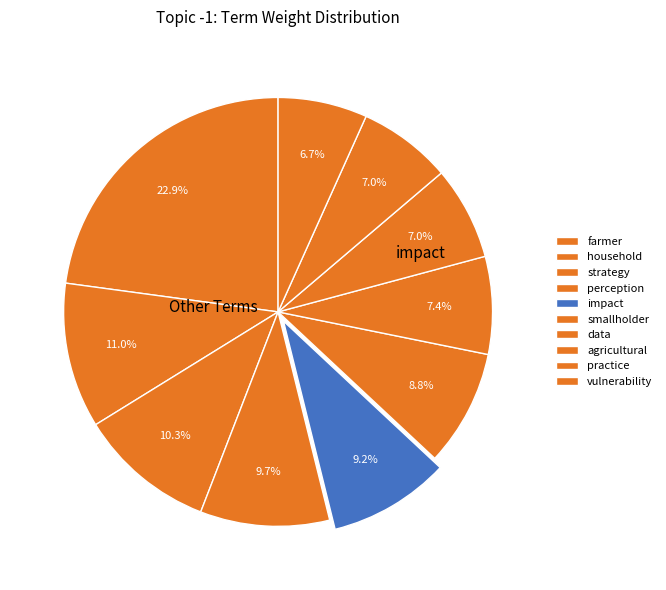

Do practice and vulnerability together represent more than half of the pie?

No